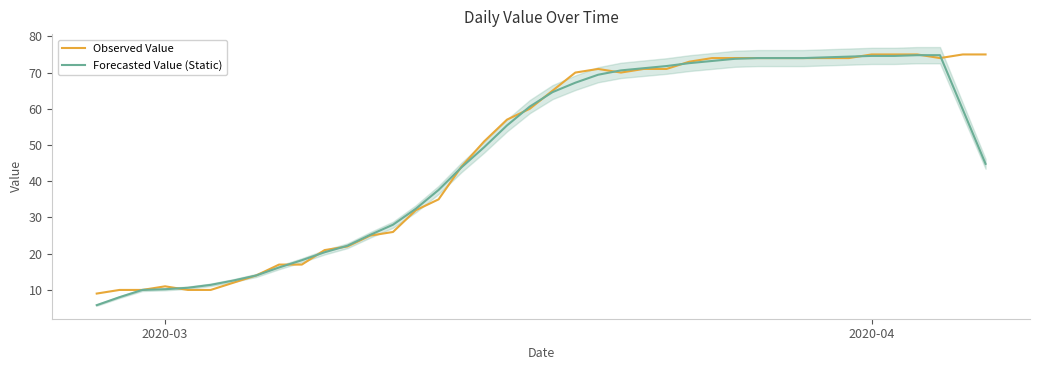

Does the chart display data point markers on the line(s)?

No